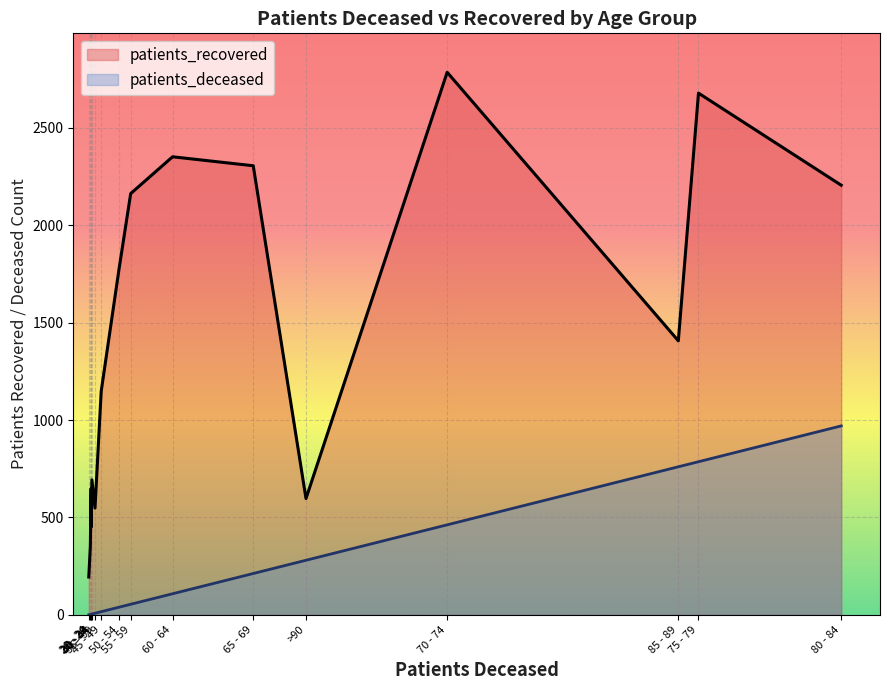

List the series in order of their overall mean, lowest first.

patients_deceased, patients_recovered